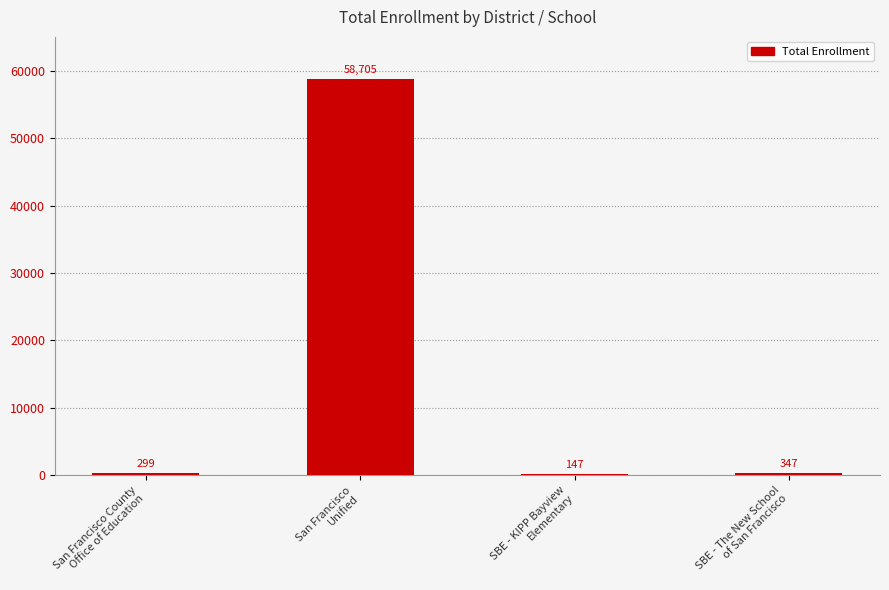

What is the sum of all values?

59498